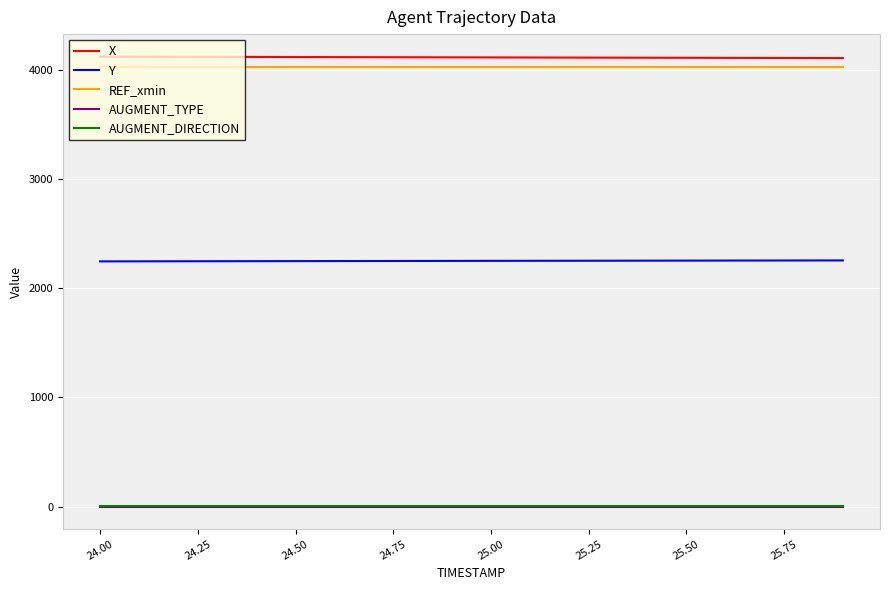

What is the sum of all X values?

82315.1